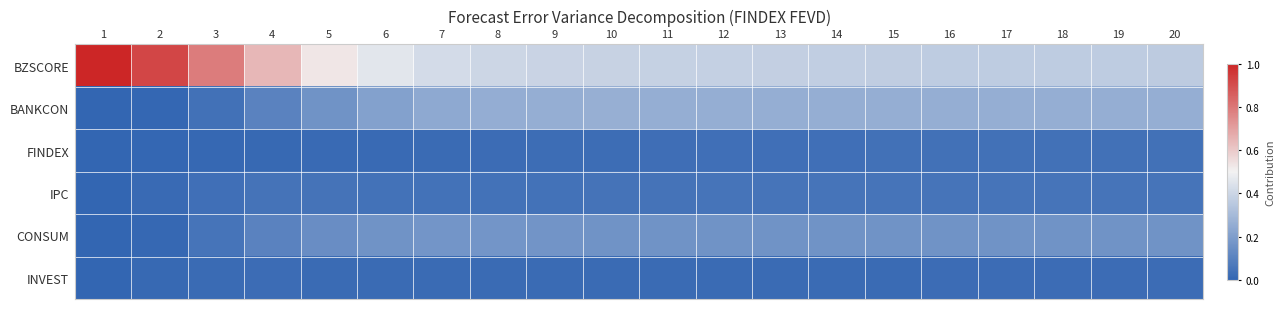

Rank the series by their maximum value, from lowest to highest.

INVEST, FINDEX, IPC, CONSUM, BANKCON, BZSCORE